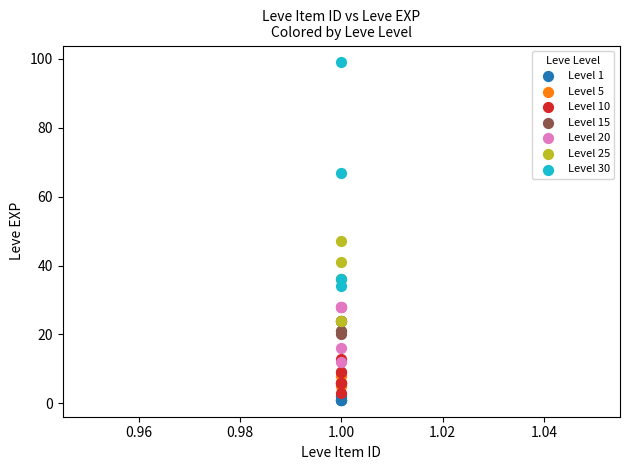

What are all the series names shown in the legend?

Level 1, Level 5, Level 10, Level 15, Level 20, Level 25, Level 30